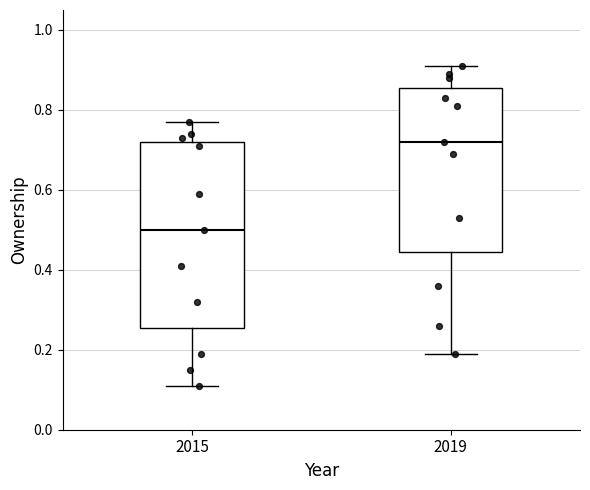

Where does the lower whisker of the box at x = 2015 end on the y-axis? The values are not printed on the chart, so give them approximately, as read against the axis.

0.12